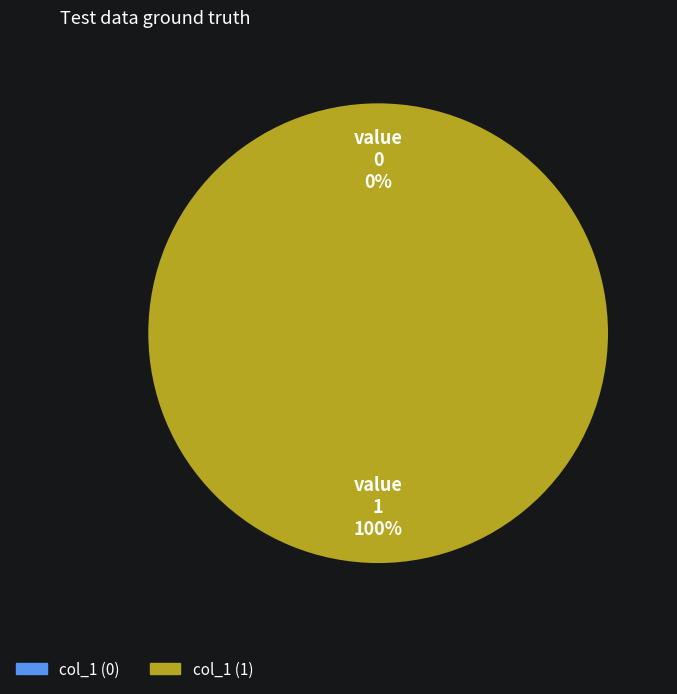

Is the sum of 1598540730 and 1583773596 greater than half?

Yes